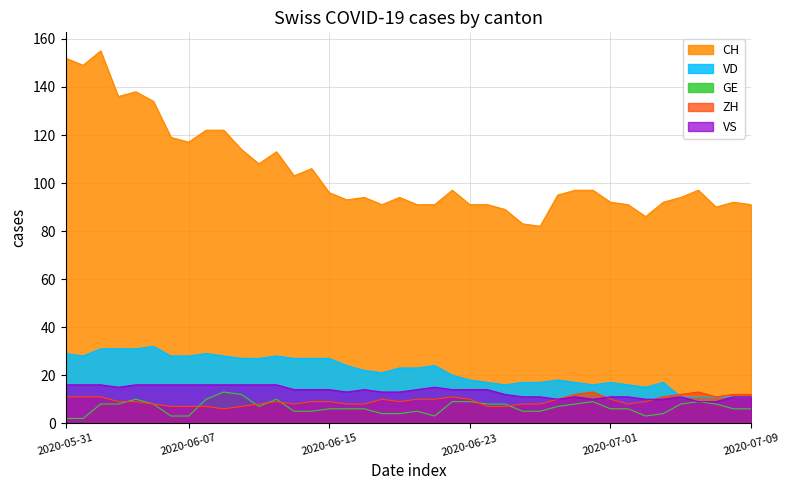

Does the chart display data point markers on the line(s)?

No